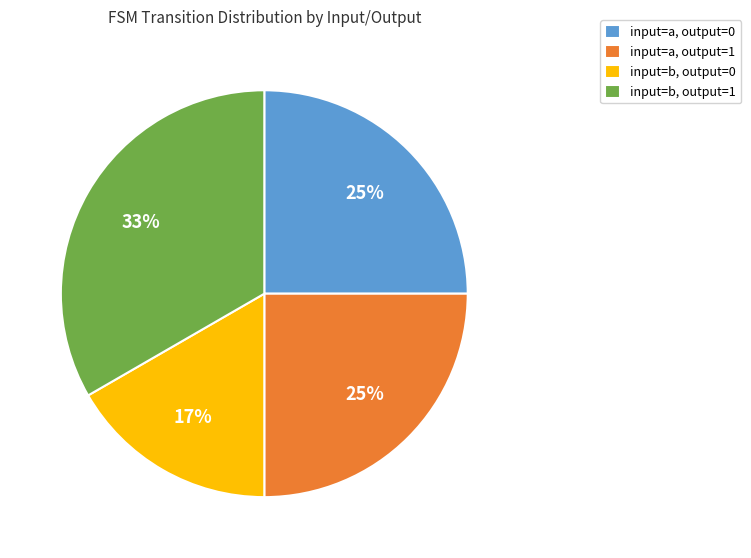

What percentage is the input=b, output=1 slice, to the nearest percent?

33%